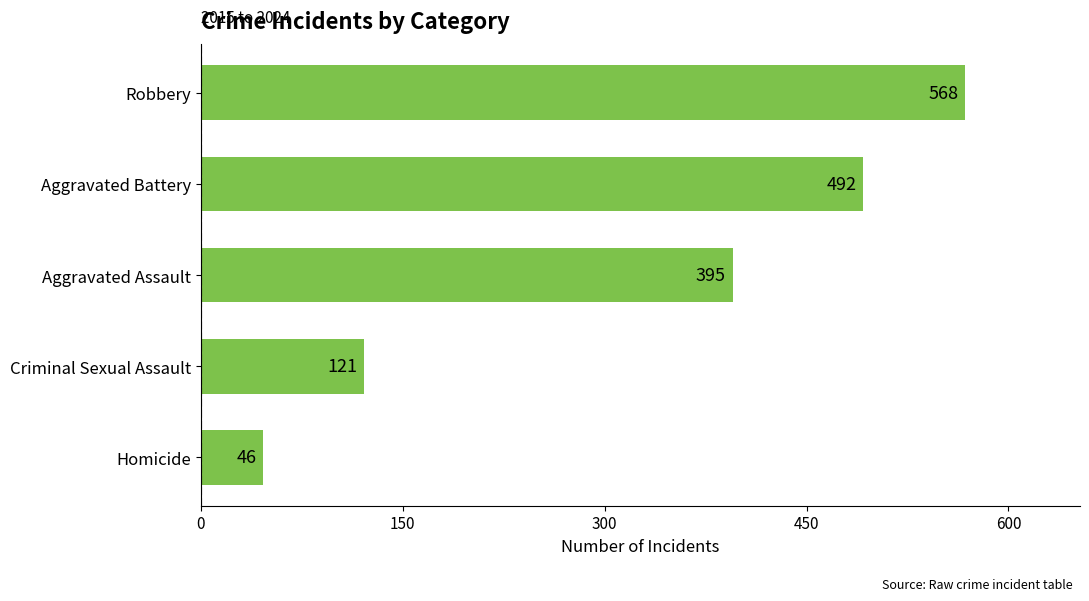

What is the ratio of the value at Aggravated Battery to the value at Homicide?

10.7